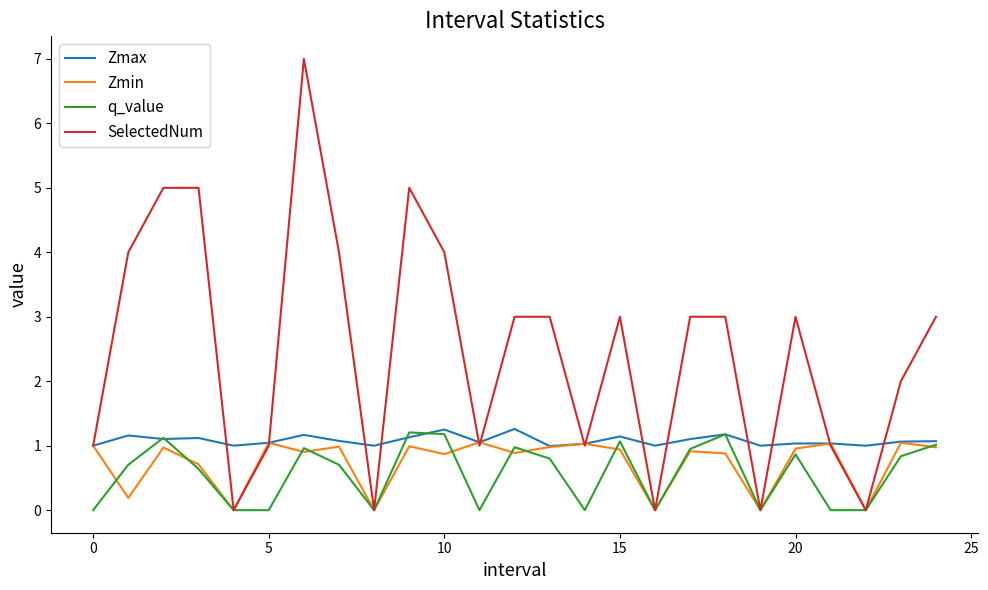

Which series has the widest spread of values?

SelectedNum